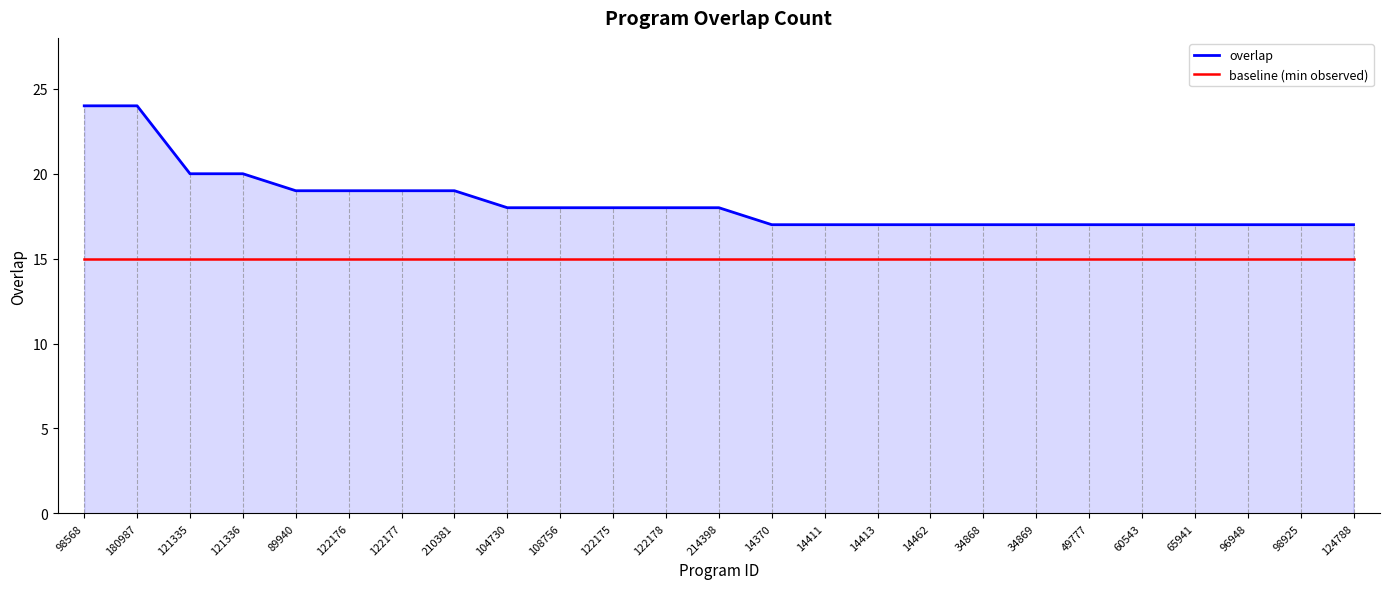

What is the total value across all series at 14413?

32